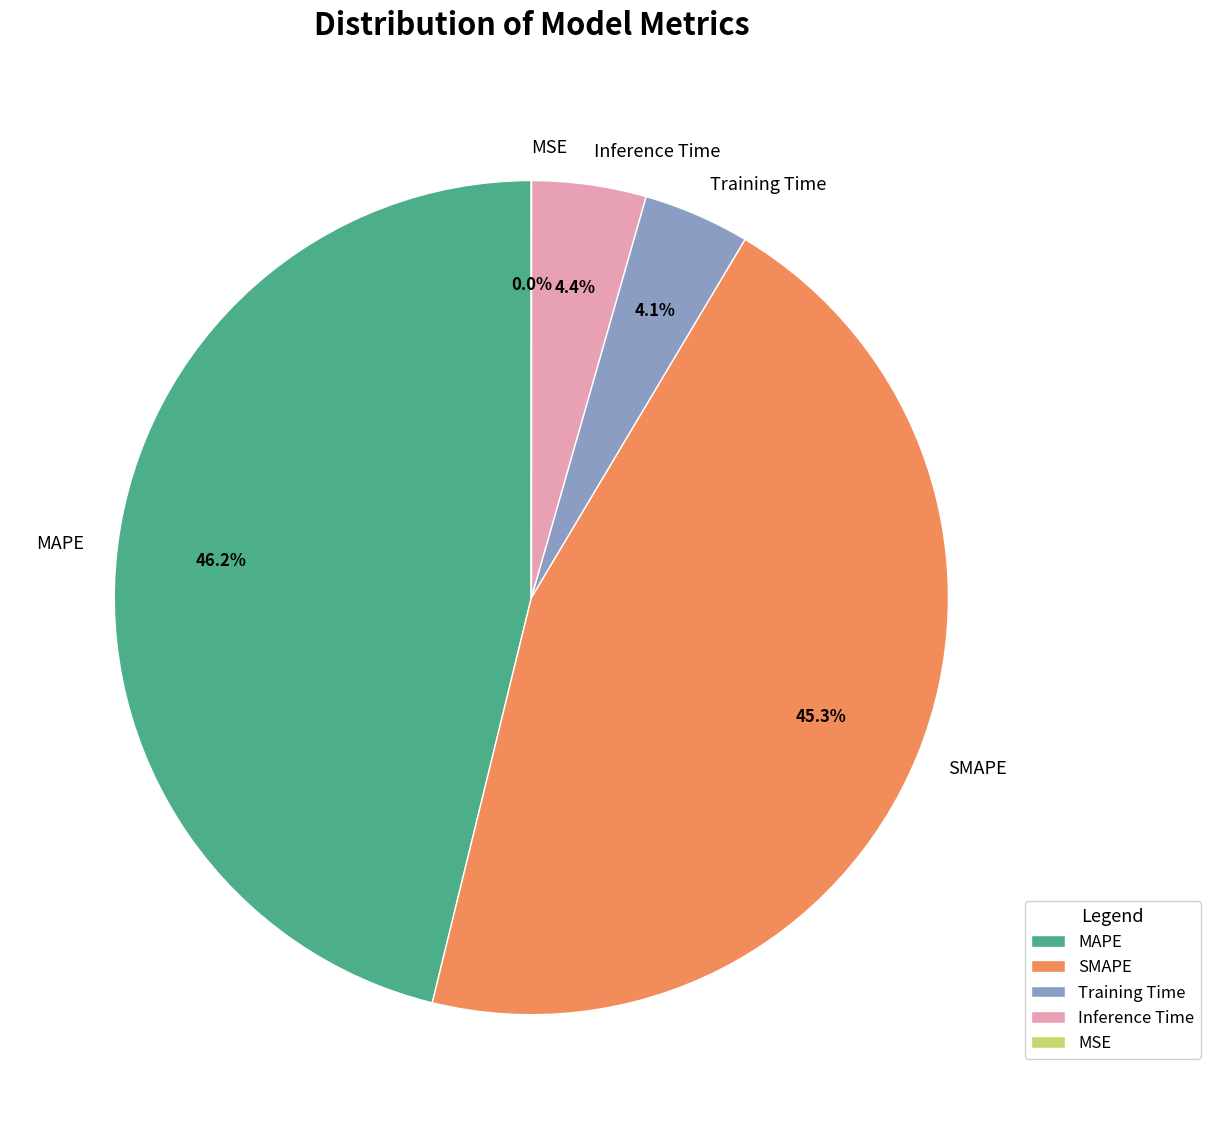

Which slice is the largest?

MAPE